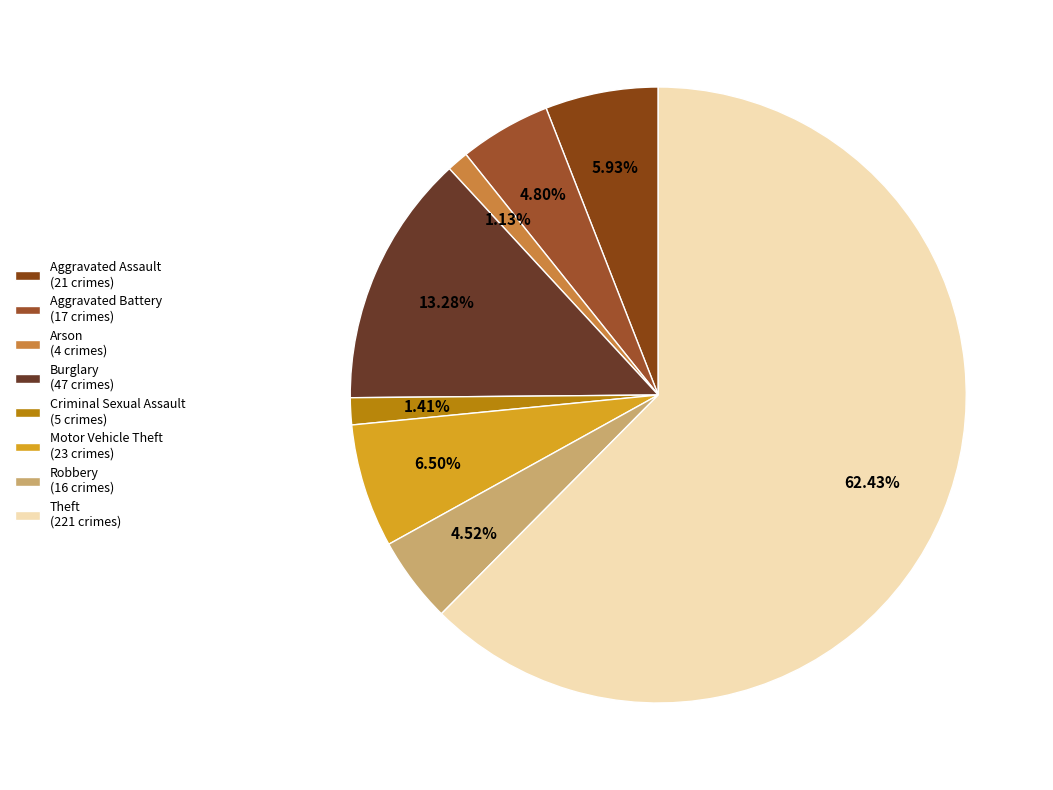

Count the number of slices in the pie.

8